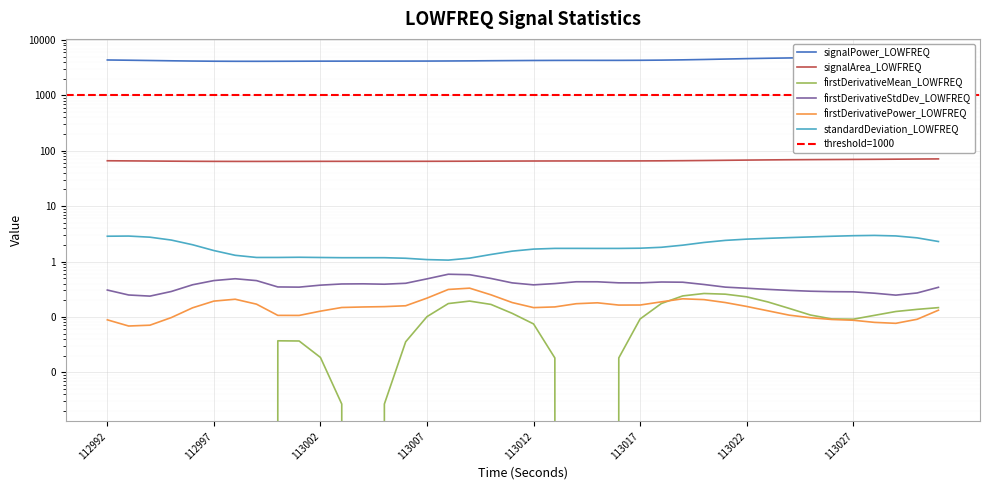

Reading right to left, extract all data points from this chart.

signalPower_LOWFREQ: 5097.7	5045.6	4987.8	4933.1	4886.2	4845.0	4803.6	4755.0	4694.8	4622.3	4541.8	4461.8	4394.1	4344.3	4314.6	4301.1	4298.2	4298.6	4292.7	4279.9	4258.4	4235.9	4210.3	4191.3	4176.9	4172.2	4168.9	4169.7	4166.3	4162.6	4152.9	4142.6	4135.1	4137.6	4151.3	4180.1	4223.1	4274.8	4326.2	4369.9
signalArea_LOWFREQ: 71.4	71.0	70.6	70.2	69.8	69.5	69.3	68.9	68.5	67.9	67.4	66.8	66.3	65.9	65.7	65.6	65.5	65.5	65.5	65.4	65.2	65.1	64.9	64.7	64.6	64.6	64.6	64.6	64.5	64.5	64.4	64.4	64.3	64.3	64.4	64.6	64.9	65.3	65.7	66.0
firstDerivativeMean_LOWFREQ: 0.1	0.1	0.1	0.1	0.1	0.1	0.1	0.1	0.2	0.2	0.3	0.3	0.2	0.2	0.1	0.0	-0.0	-0.0	0.0	0.1	0.1	0.2	0.2	0.2	0.1	0.0	0.0	-0.0	0.0	0.0	0.0	0.0	-0.0	-0.1	-0.1	-0.1	-0.1	-0.1	-0.1	-0.1
firstDerivativeStdDev_LOWFREQ: 0.3	0.3	0.2	0.3	0.3	0.3	0.3	0.3	0.3	0.3	0.3	0.4	0.4	0.4	0.4	0.4	0.4	0.4	0.4	0.4	0.4	0.5	0.6	0.6	0.5	0.4	0.4	0.4	0.4	0.4	0.3	0.3	0.5	0.5	0.5	0.4	0.3	0.2	0.2	0.3
firstDerivativePower_LOWFREQ: 0.1	0.1	0.1	0.1	0.1	0.1	0.1	0.1	0.1	0.2	0.2	0.2	0.2	0.2	0.2	0.2	0.2	0.2	0.2	0.1	0.2	0.3	0.3	0.3	0.2	0.2	0.2	0.2	0.1	0.1	0.1	0.1	0.2	0.2	0.2	0.1	0.1	0.1	0.1	0.1
standardDeviation_LOWFREQ: 2.3	2.7	2.9	3.0	2.9	2.9	2.8	2.7	2.6	2.5	2.4	2.2	2.0	1.8	1.7	1.7	1.7	1.7	1.7	1.7	1.5	1.3	1.2	1.1	1.1	1.1	1.2	1.2	1.2	1.2	1.2	1.2	1.2	1.3	1.6	2.0	2.4	2.8	2.9	2.9